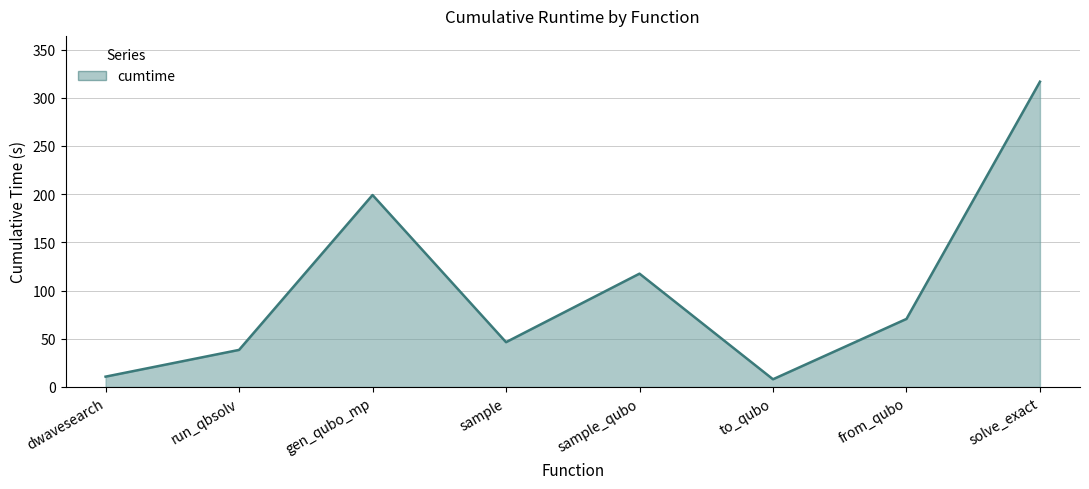

Where is the data nearest to the value 162?

gen_qubo_mp